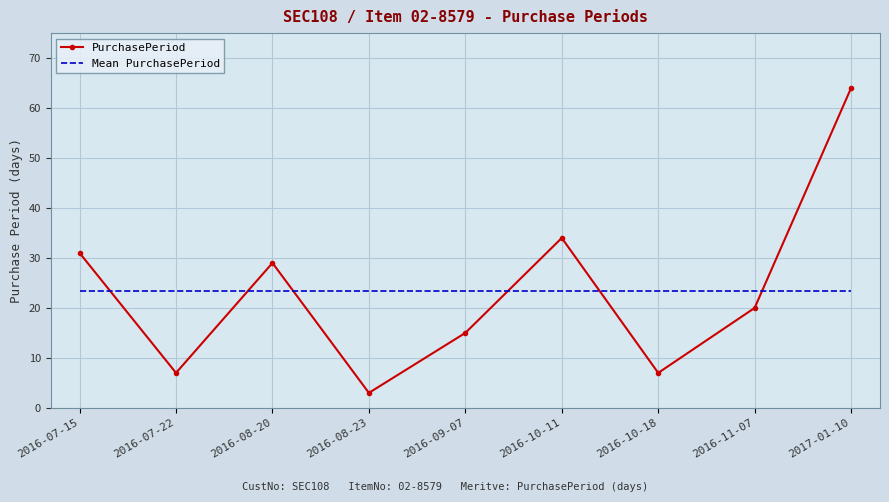

At which category is the sum across all series the highest?

2017-01-10